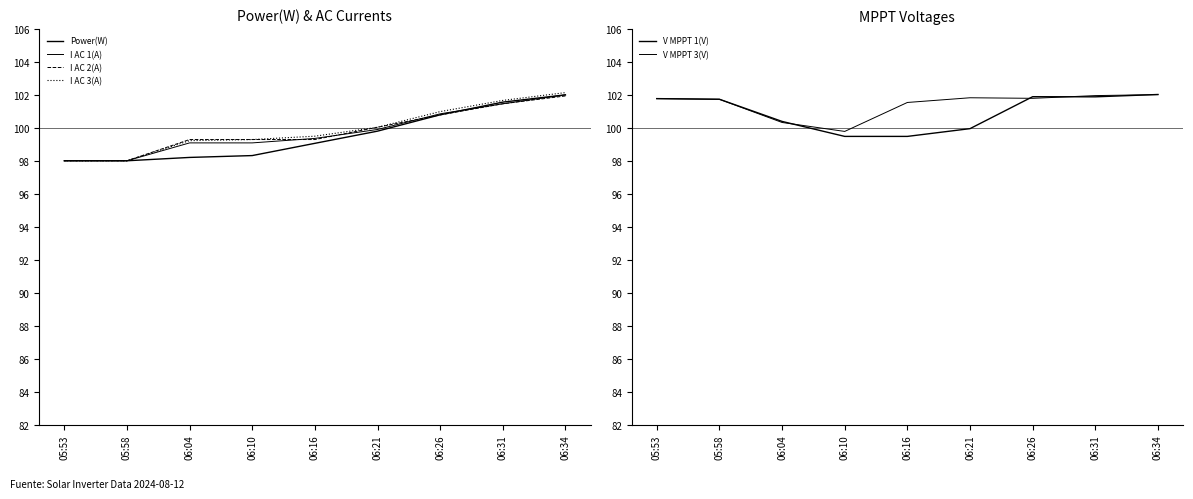

Which category has the lowest value in the I AC 3(A) series?

05:53